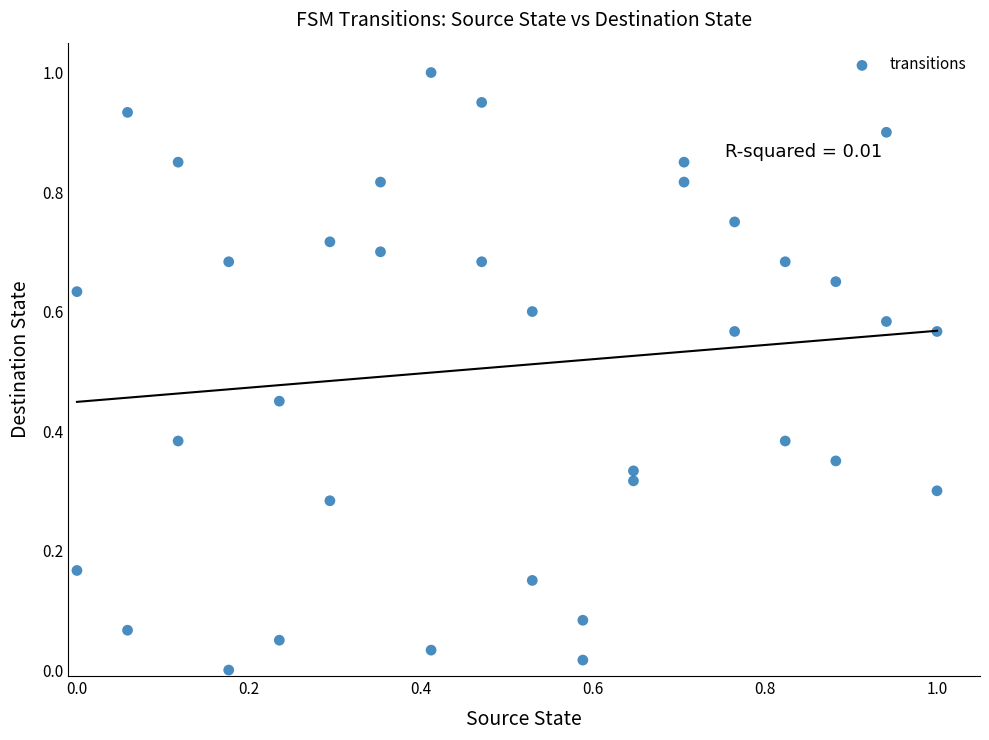

What is the range of X values (max minus min)?

1.0